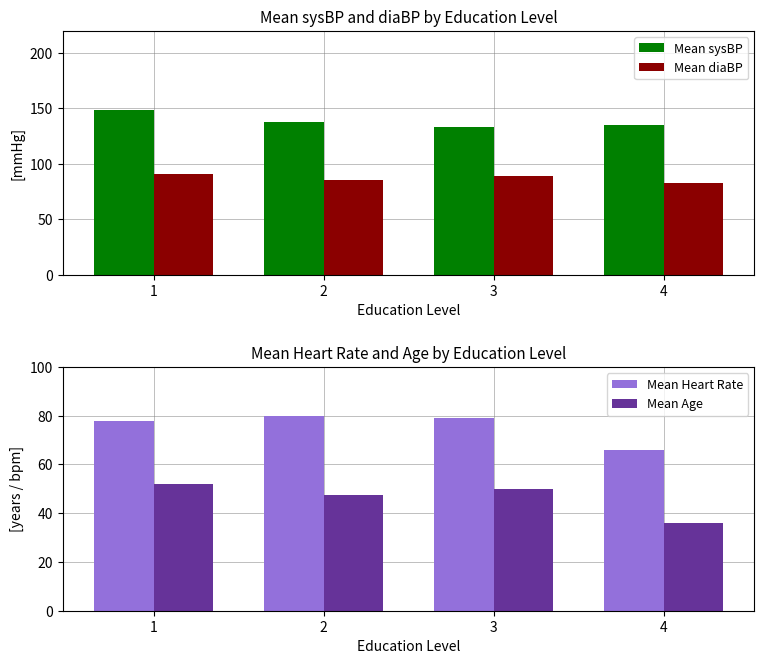

Where does the Mean diaBP series first go above 89?

1